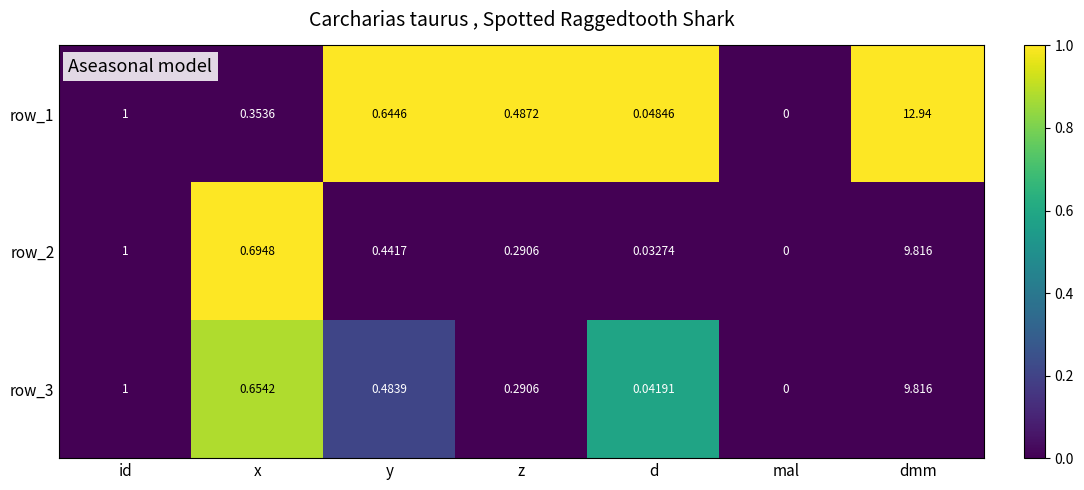

Which category has the lowest value across all series?

mal